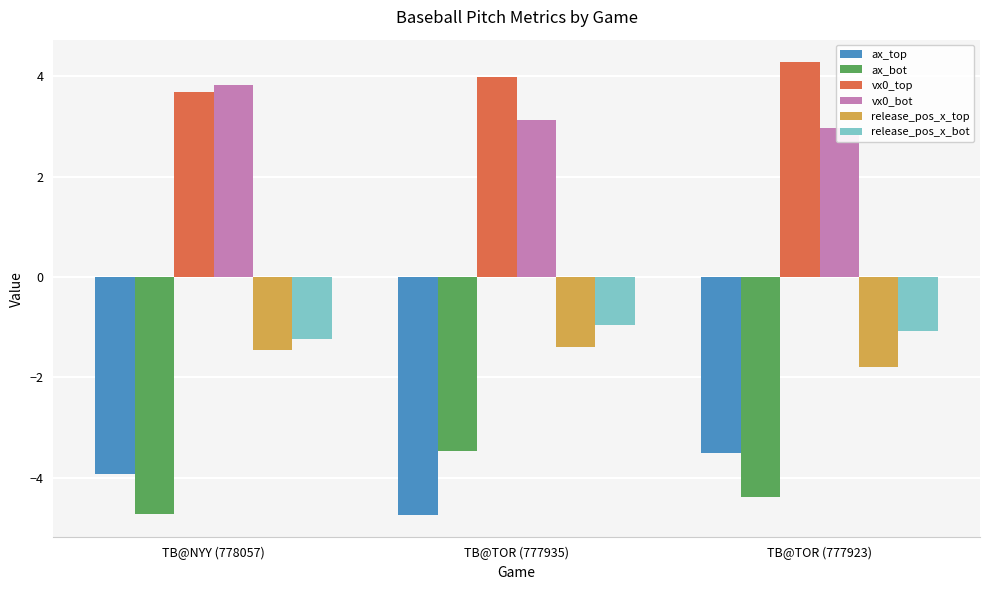

What position from the left is TB@TOR (777923)?

3